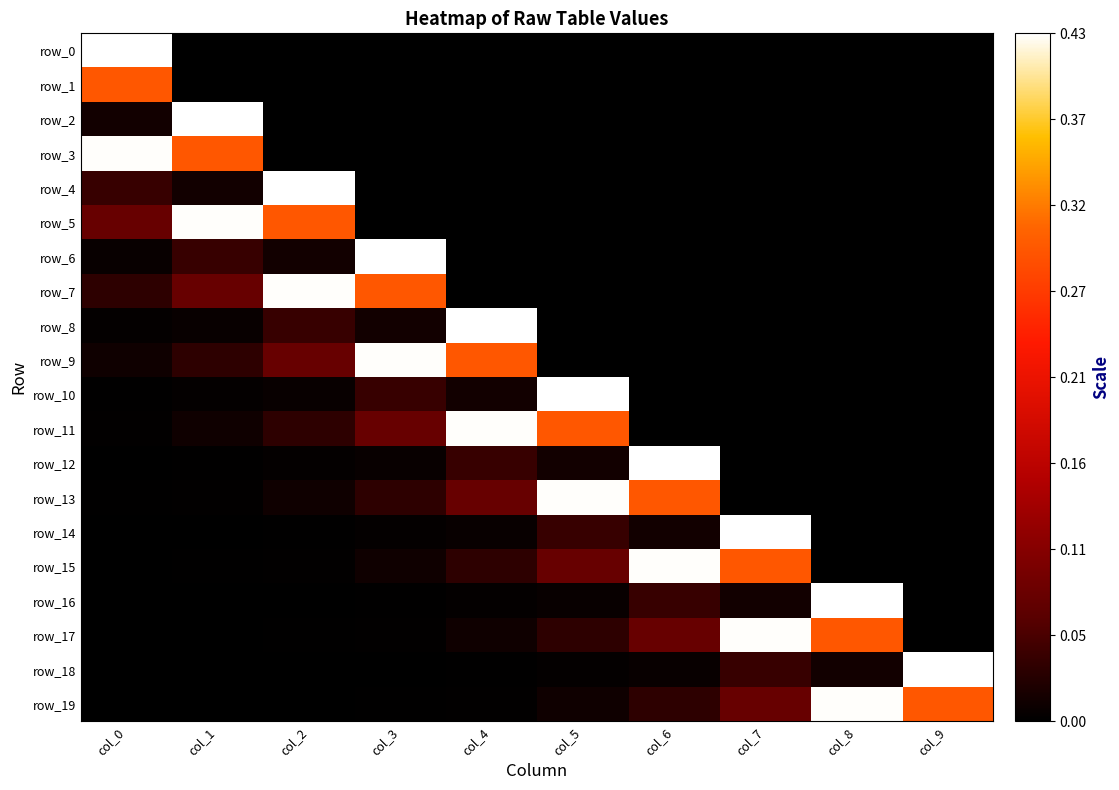

Which has a higher value, col_0 or col_8?

col_0